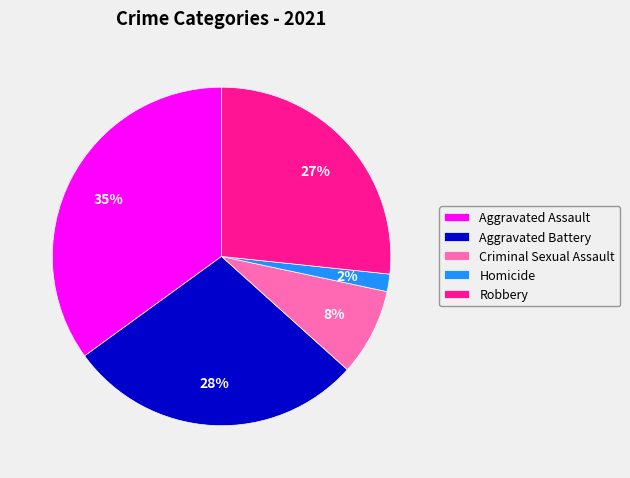

Is the sum of Robbery and Homicide greater than half?

No